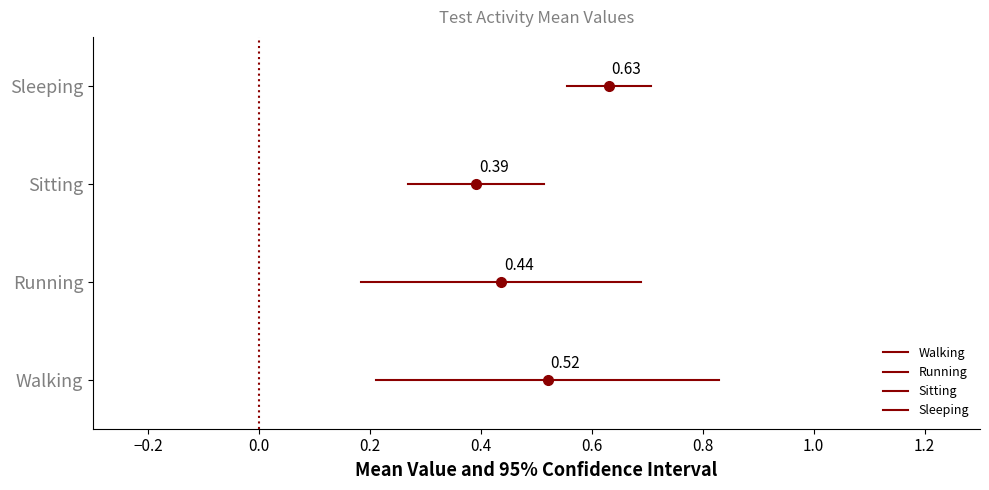

Which series has the widest spread of values?

Walking